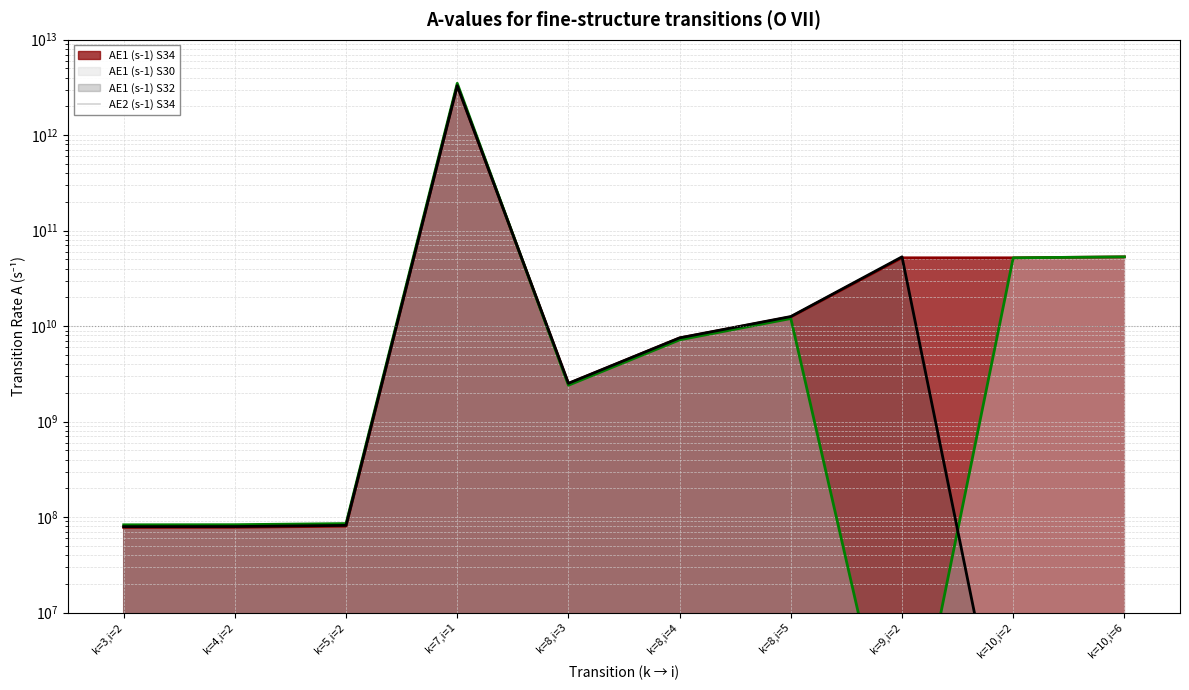

Which series has the largest total across all categories?

AE1 (s-1) S30